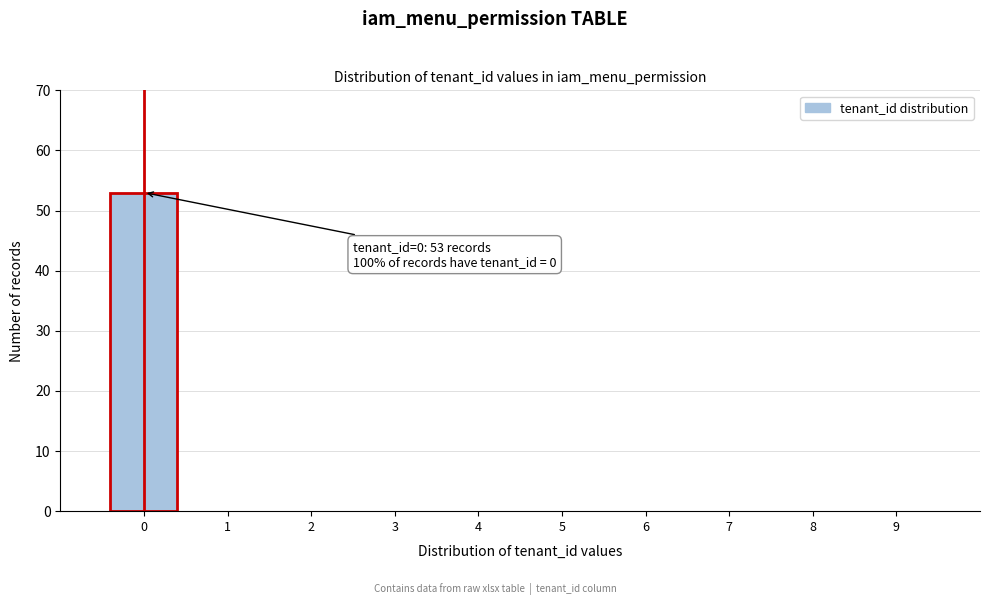

Reading left to right, what are all the values shown in this chart?

0=53	1=0	2=0	3=0	4=0	5=0	6=0	7=0	8=0	9=0